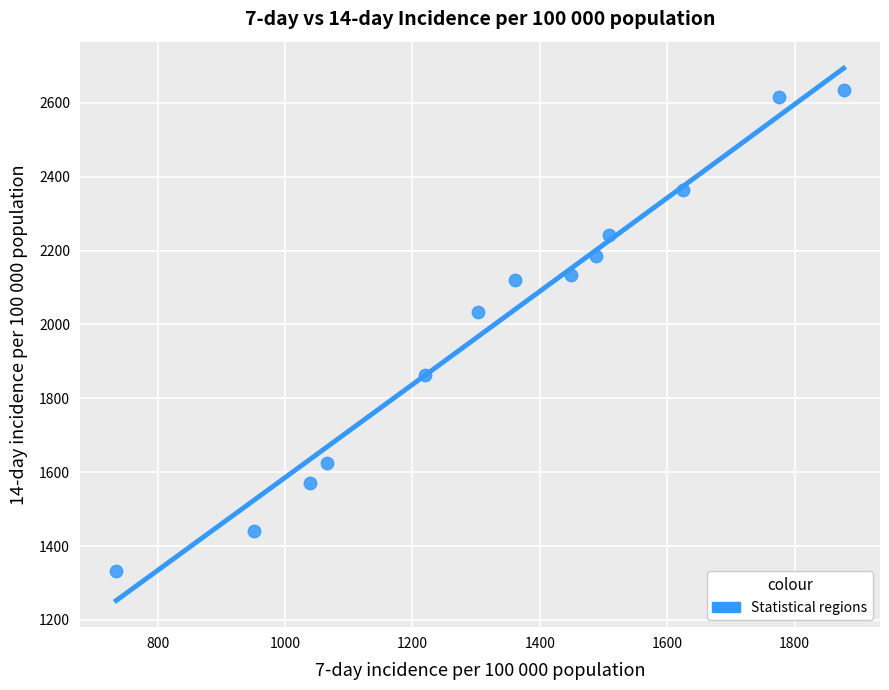

What is the range of Y values (max minus min)?

1303.1